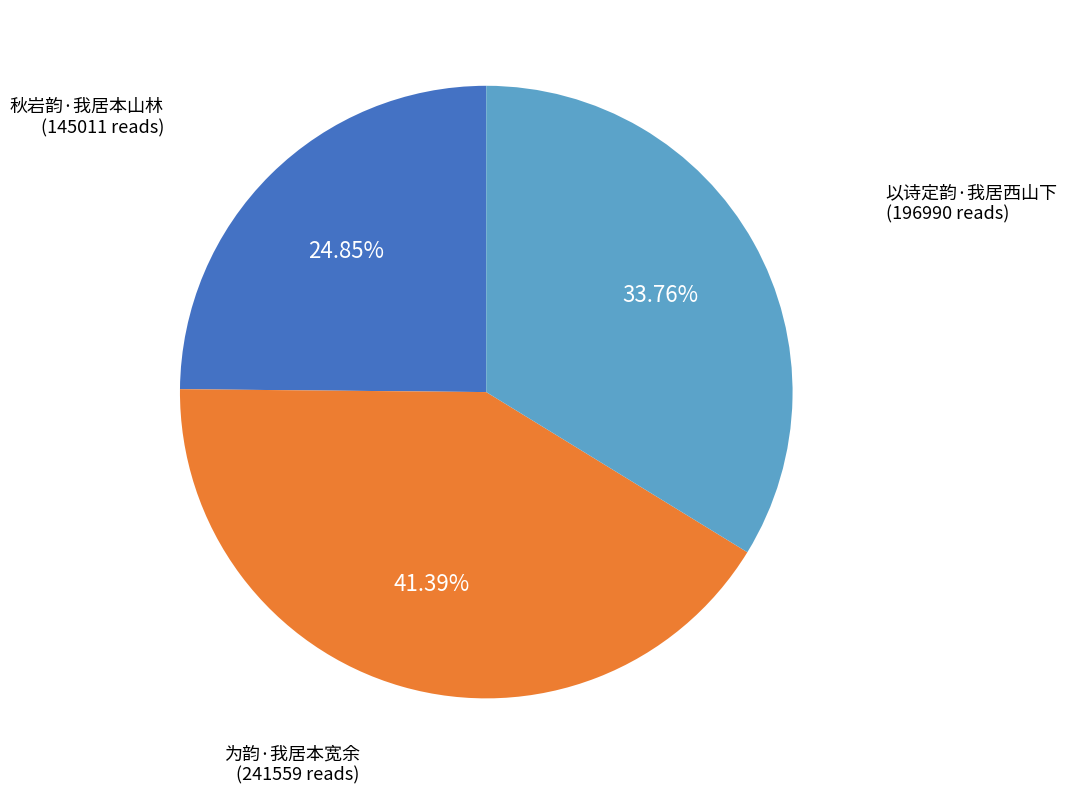

Is there a majority slice in this chart?

No